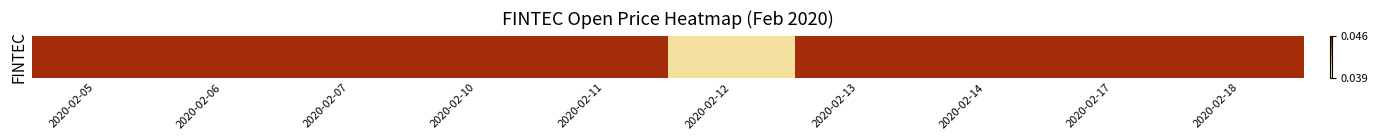

Rank the categories by value from highest to lowest.

2020-02-05, 2020-02-06, 2020-02-07, 2020-02-10, 2020-02-11, 2020-02-13, 2020-02-14, 2020-02-17, 2020-02-18, 2020-02-12